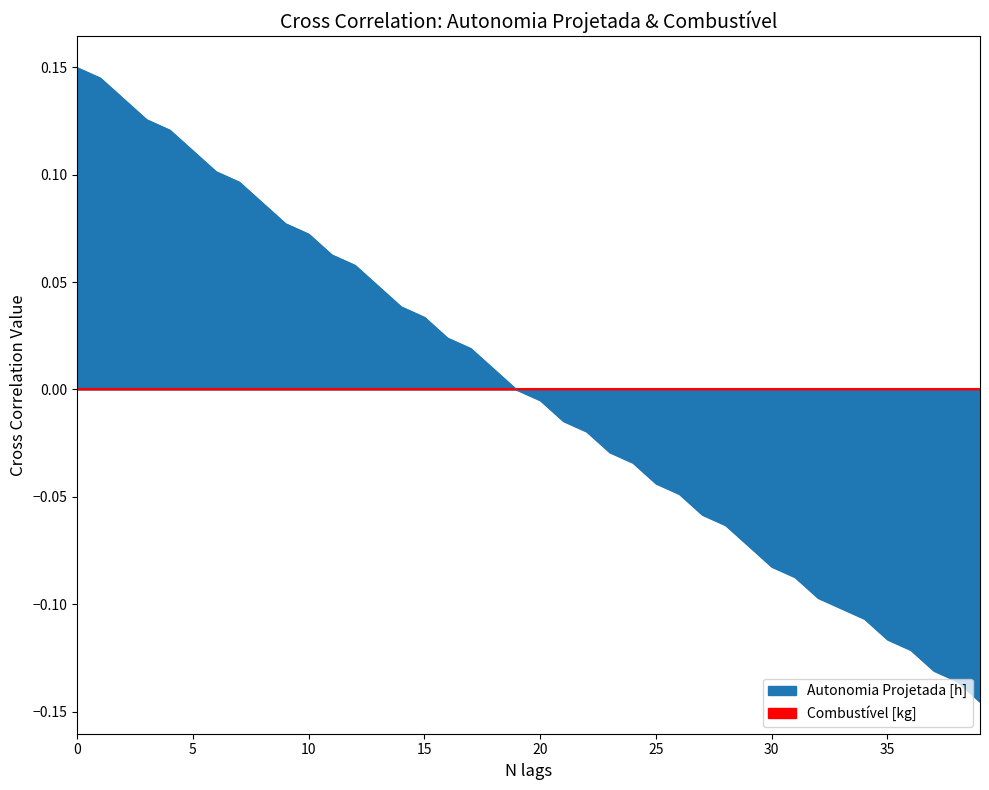

Between 9 and 22, which is larger?

9